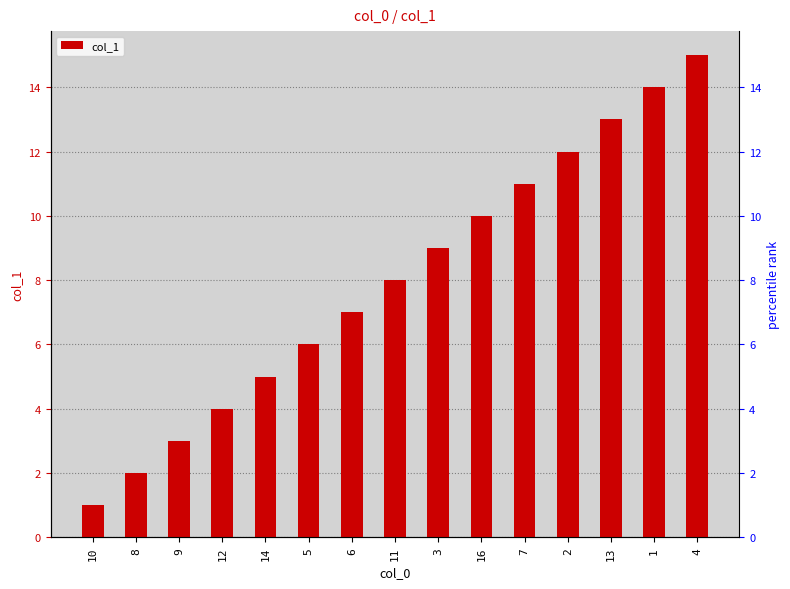

The chart shows a value of 4 at 16. True or false?

False